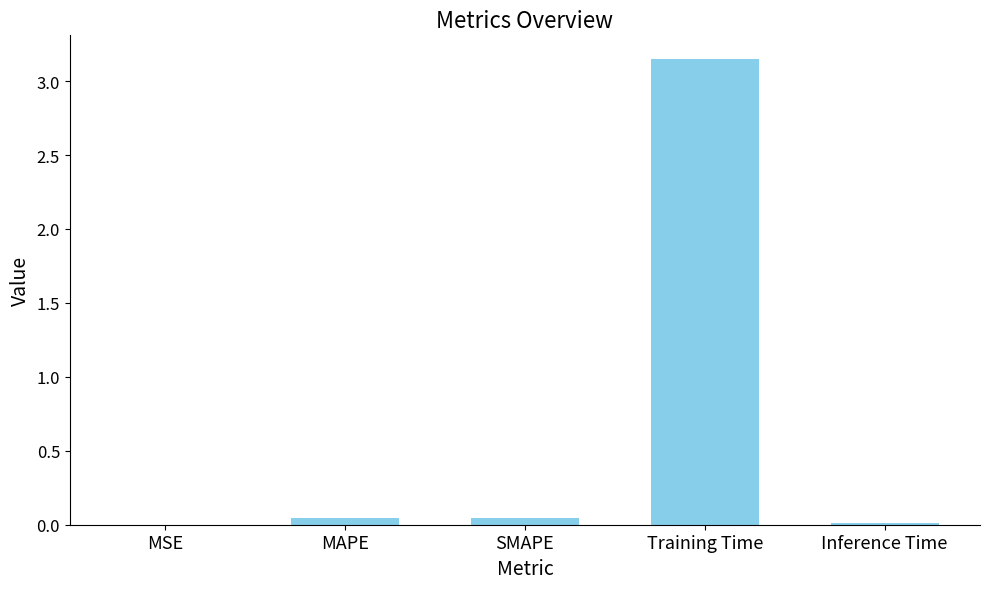

True or false: the data shows 0.0 at MSE.

True